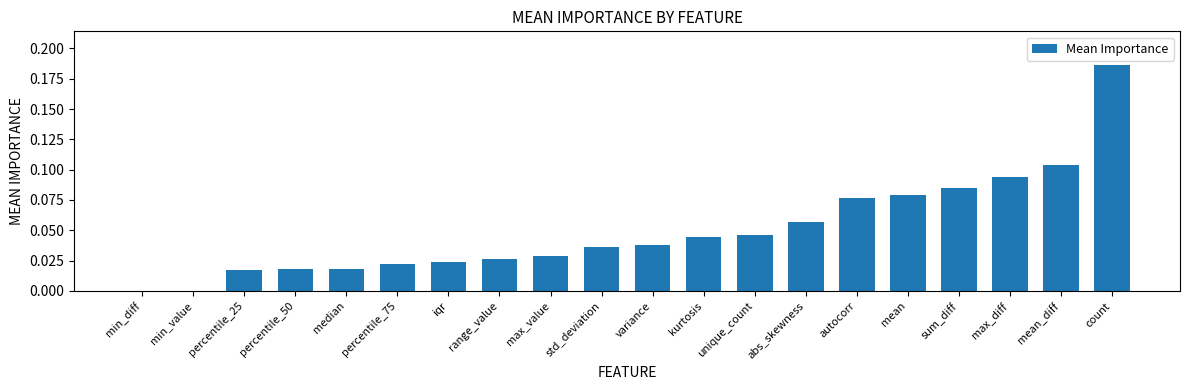

Which label corresponds to the largest value in the chart?

count